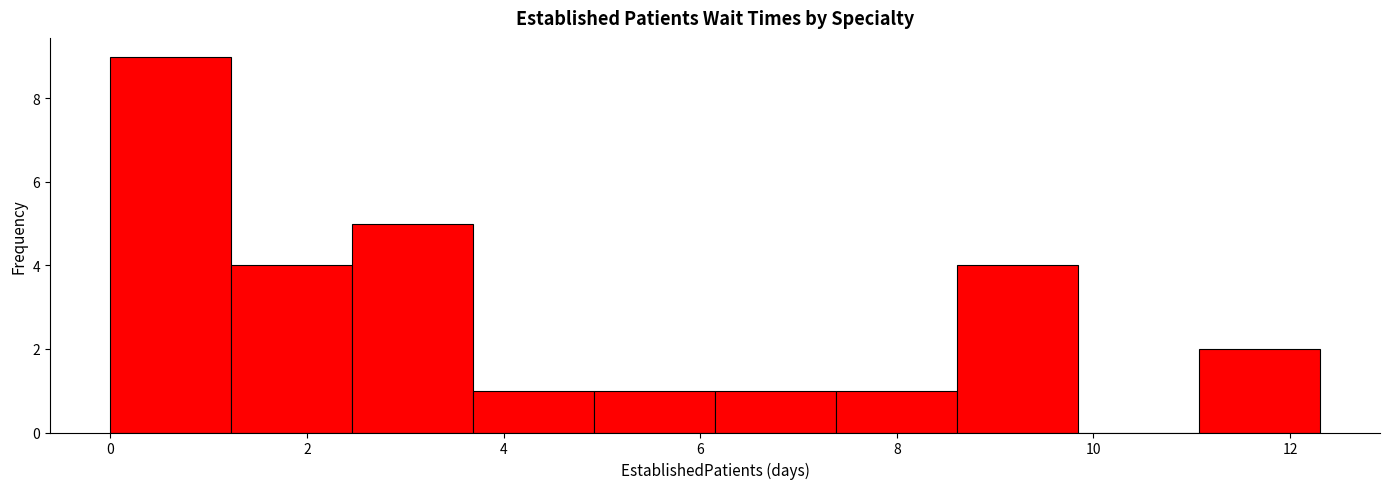

Which range on the x-axis has the tallest bar?

0.0 to 1.2